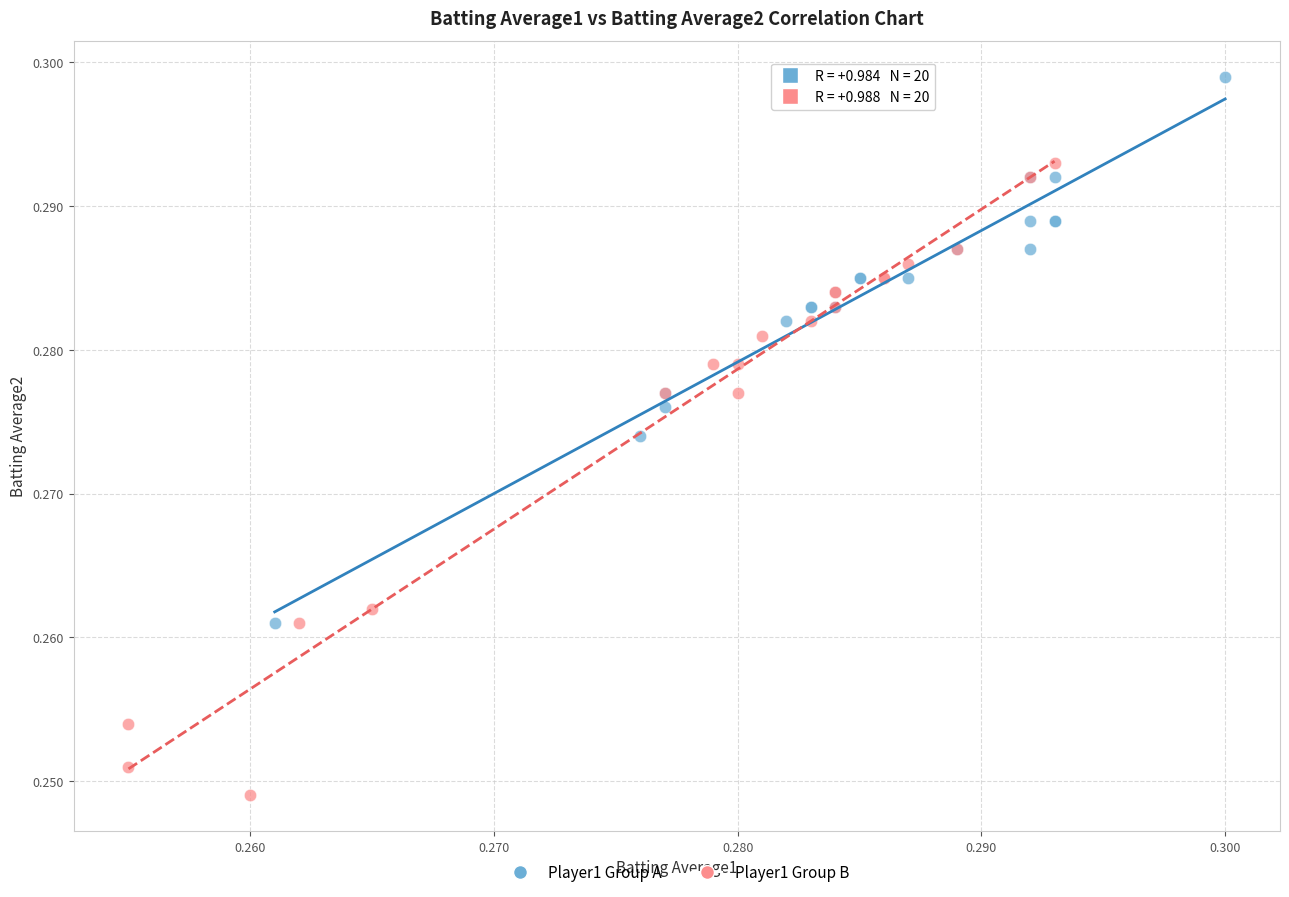

Which series has the largest Y range (max minus min)?

Player1 Group B